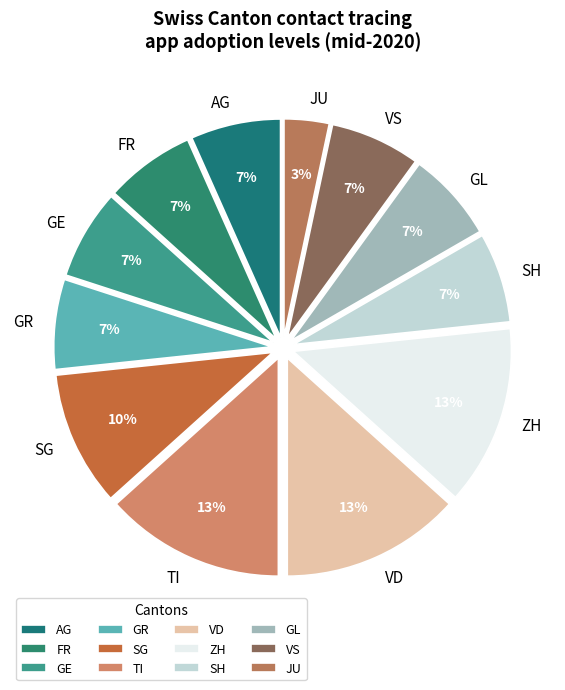

Is it true that ZH is 1% of the pie?

False